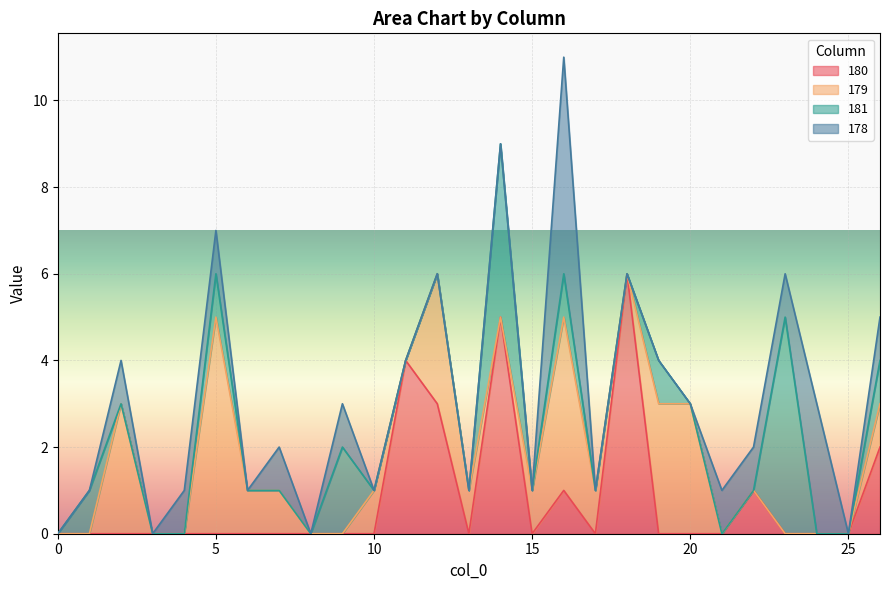

The value of 178 at 1 is 2. True or false?

False